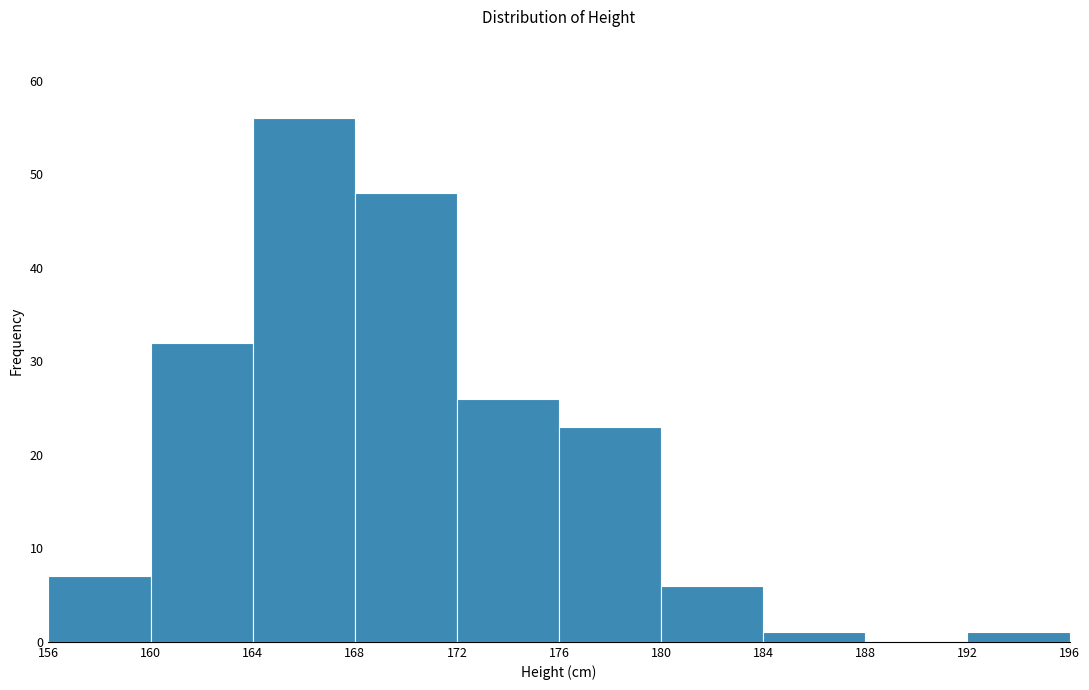

Reading left to right, transcribe this chart: for each bar, give the range it covers on the x-axis and its height. The values are not printed on the chart, so give them approximately, as read against the axis.

156 to 160: 7
160 to 164: 32
164 to 168: 56
168 to 172: 48
172 to 176: 26
176 to 180: 23
180 to 184: 6
184 to 188: 1
188 to 192: 0
192 to 196: 1